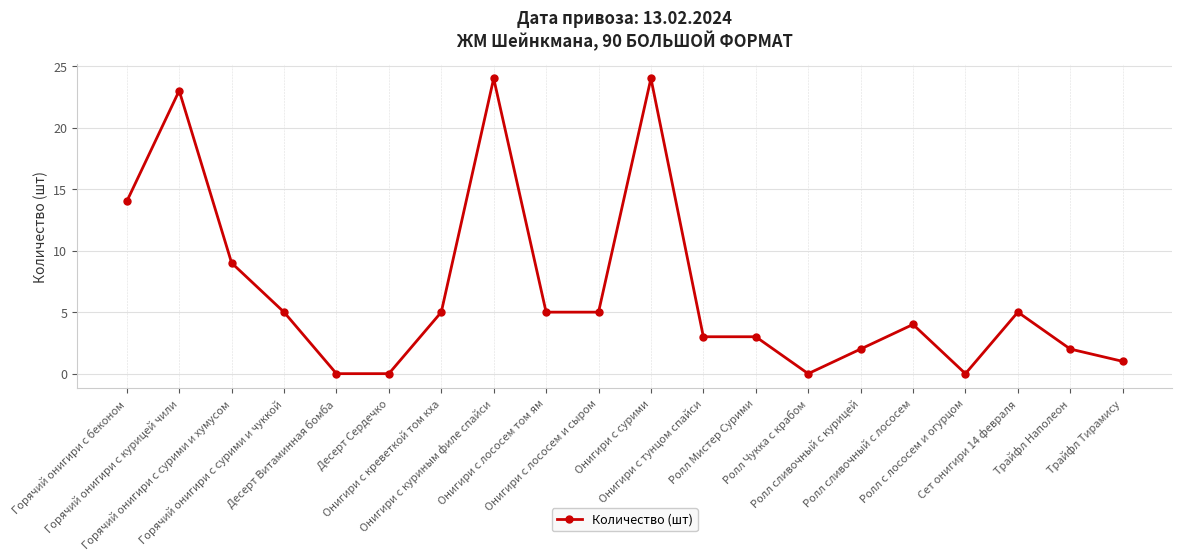

True or false: the data has more than 0 interior local peaks.

True